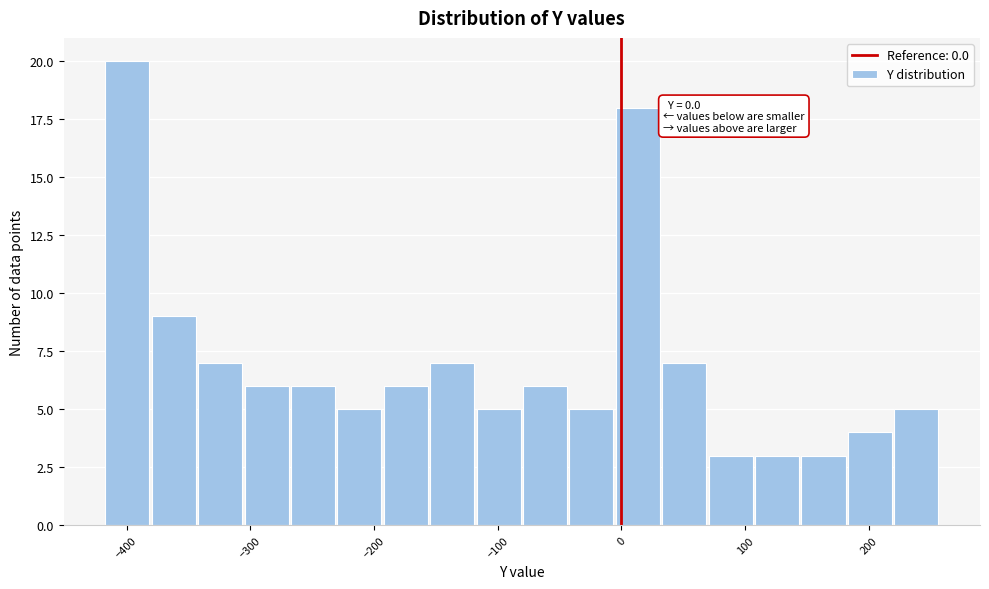

Around what value on the x-axis is the tallest bar? Give the approximate position of its centre, as read against the axis.

-400